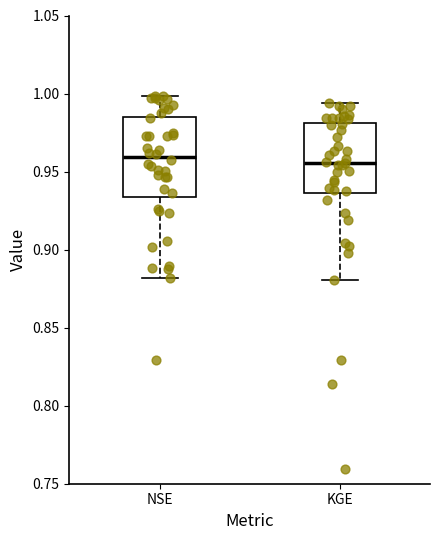

Reading left to right, transcribe this box plot: for each box, give where its median line is, the range the box spans, and where its two whiskers end, as read against the y-axis. The values are not printed on the chart, so give them approximately, as read against the axis.

NSE: median 0.960, box 0.935 to 0.985, whiskers 0.880 to 1.000
KGE: median 0.955, box 0.935 to 0.980, whiskers 0.880 to 0.995